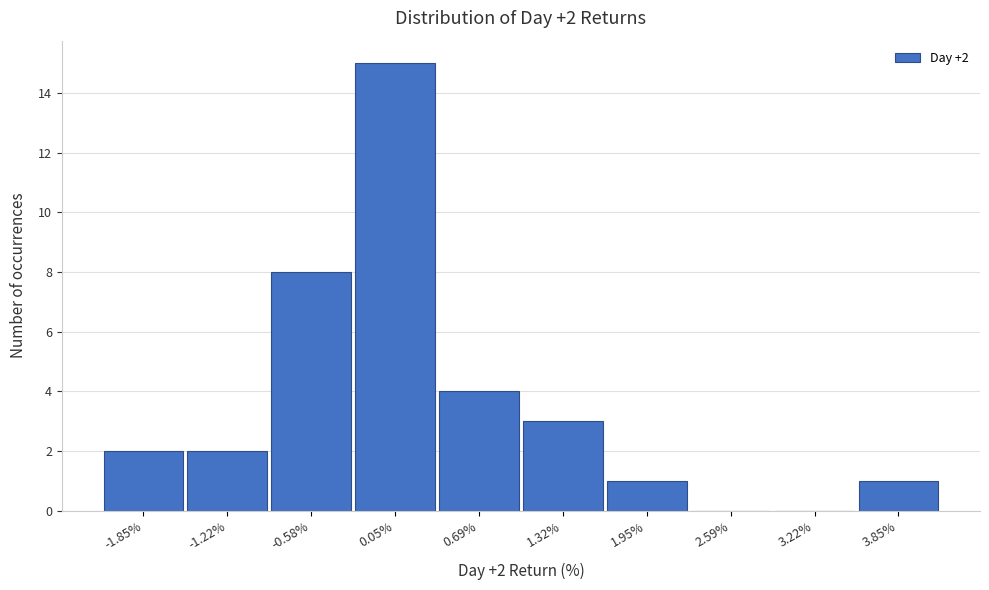

Over which range of the x-axis is the bar tallest?

-0.3 to 0.4